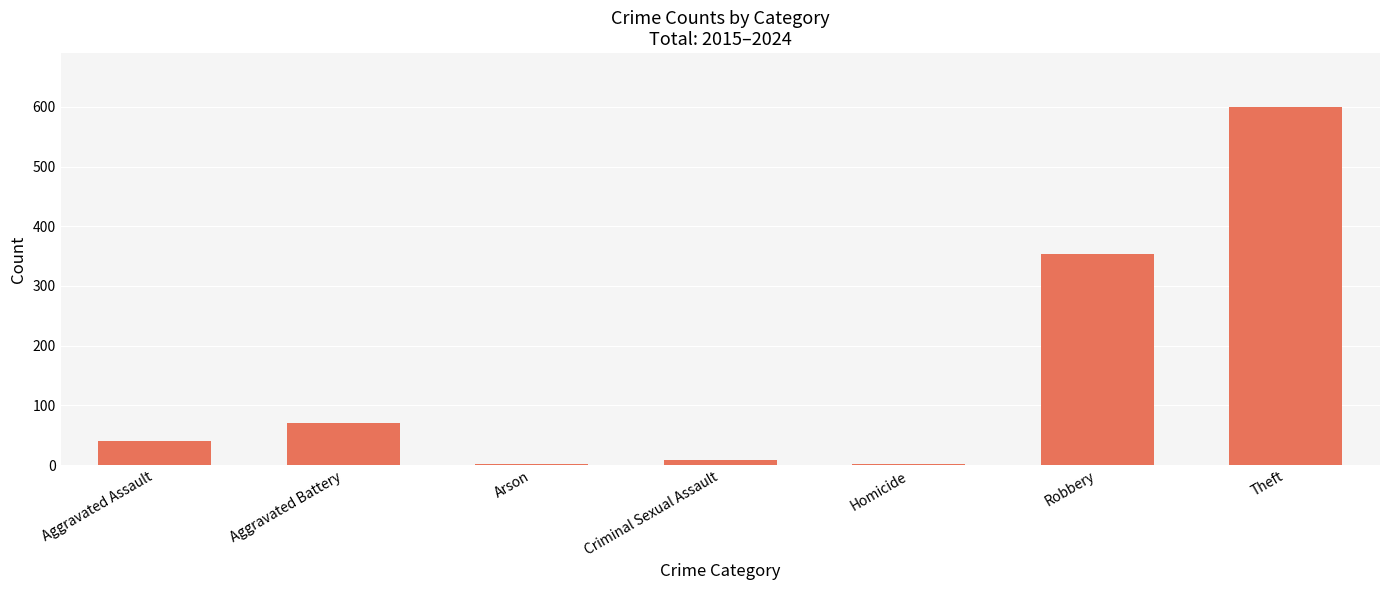

How many categories are shown in the chart?

7